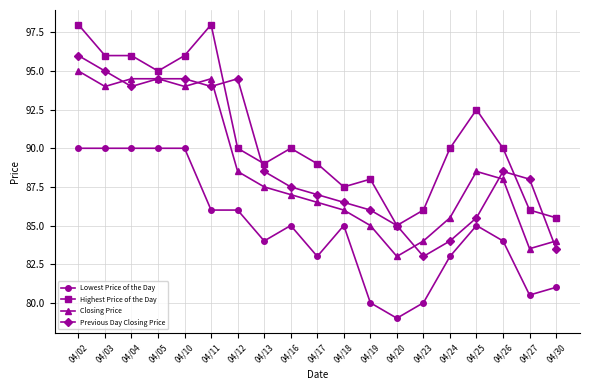

Reading left to right, list all the values displayed in this chart.

Lowest Price of the Day: 04/02=90.0	04/03=90.0	04/04=90.0	04/05=90.0	04/10=90.0	04/11=86.0	04/12=86.0	04/13=84.0	04/16=85.0	04/17=83.0	04/18=85.0	04/19=80.0	04/20=79.0	04/23=80.0	04/24=83.0	04/25=85.0	04/26=84.0	04/27=80.5	04/30=81.0
Highest Price of the Day: 04/02=98.0	04/03=96.0	04/04=96.0	04/05=95.0	04/10=96.0	04/11=98.0	04/12=90.0	04/13=89.0	04/16=90.0	04/17=89.0	04/18=87.5	04/19=88.0	04/20=85.0	04/23=86.0	04/24=90.0	04/25=92.5	04/26=90.0	04/27=86.0	04/30=85.5
Closing Price: 04/02=95.0	04/03=94.0	04/04=94.5	04/05=94.5	04/10=94.0	04/11=94.5	04/12=88.5	04/13=87.5	04/16=87.0	04/17=86.5	04/18=86.0	04/19=85.0	04/20=83.0	04/23=84.0	04/24=85.5	04/25=88.5	04/26=88.0	04/27=83.5	04/30=84.0
Previous Day Closing Price: 04/02=96.0	04/03=95.0	04/04=94.0	04/05=94.5	04/10=94.5	04/11=94.0	04/12=94.5	04/13=88.5	04/16=87.5	04/17=87.0	04/18=86.5	04/19=86.0	04/20=85.0	04/23=83.0	04/24=84.0	04/25=85.5	04/26=88.5	04/27=88.0	04/30=83.5